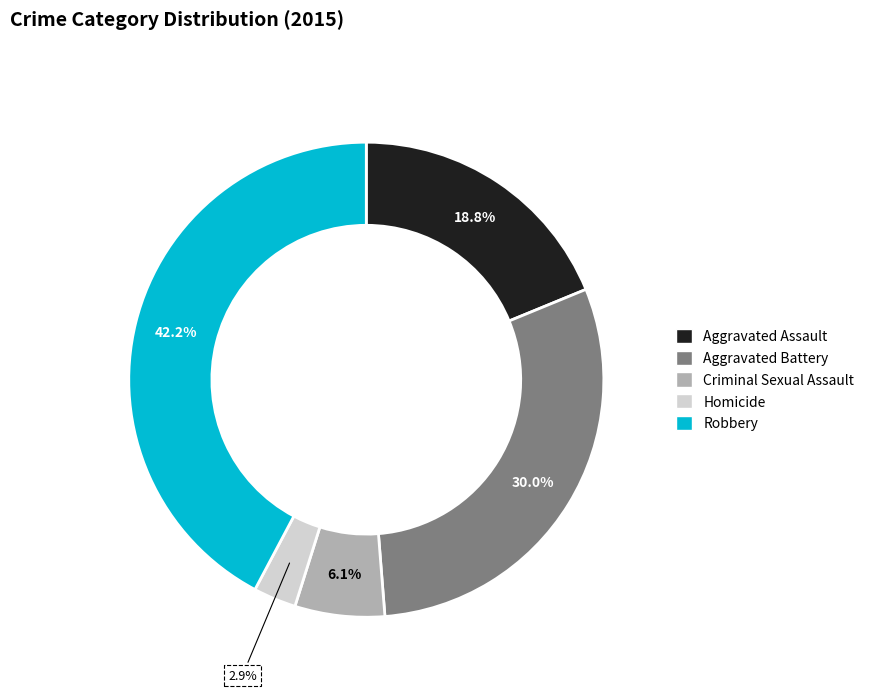

How many slices are in this pie chart?

5